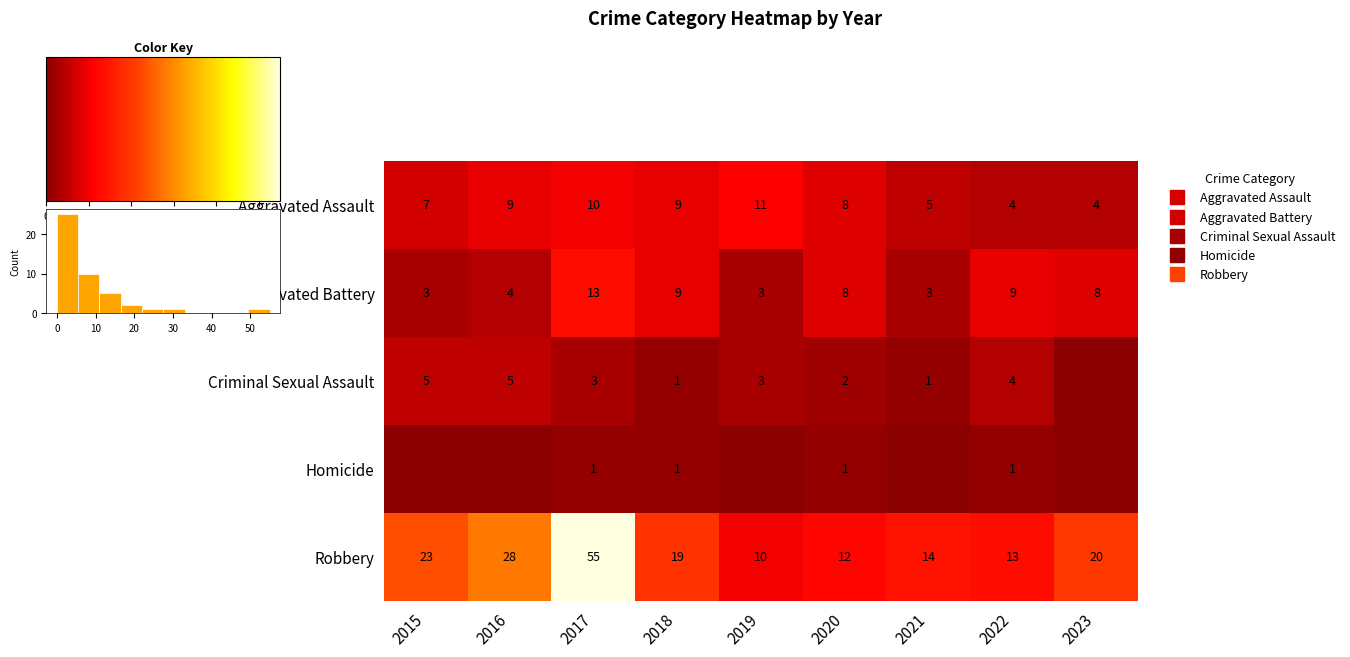

At which category is the sum across all series the highest?

2017